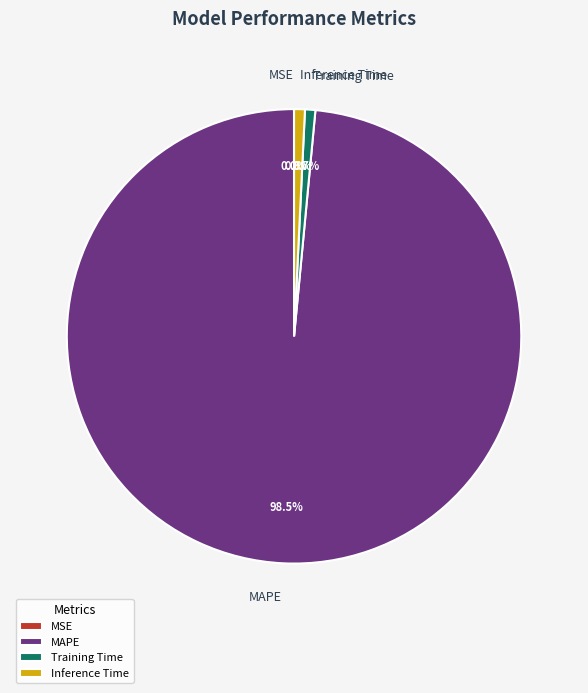

Is there any slice that represents more than half of the pie?

Yes